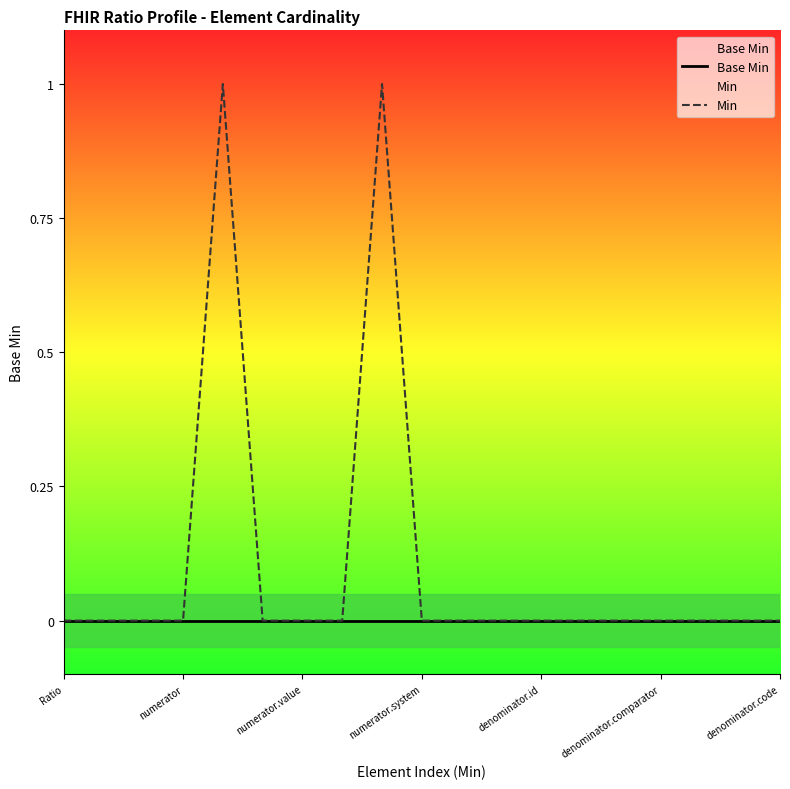

At 7, list the series in order from largest to smallest.

Base Min, Min